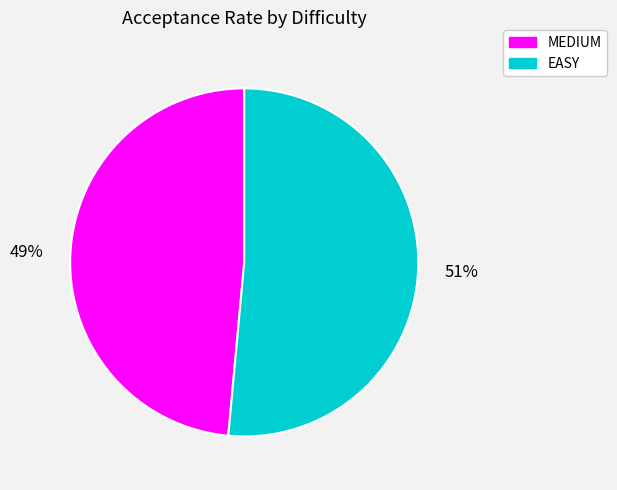

To the nearest percent, what percentage of the pie is EASY?

51%